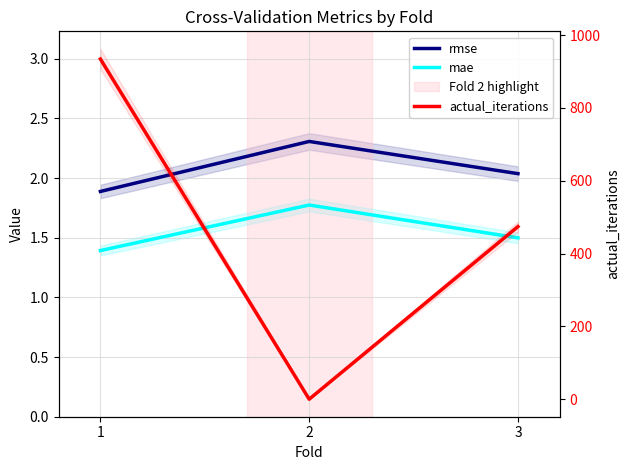

Where is rmse nearest to the value 2?

3